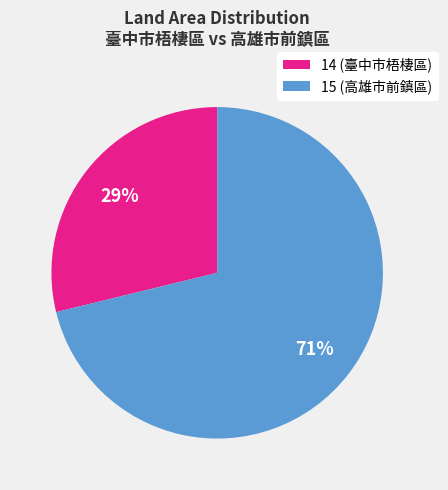

To the nearest percent, what portion does 15 represent?

71%